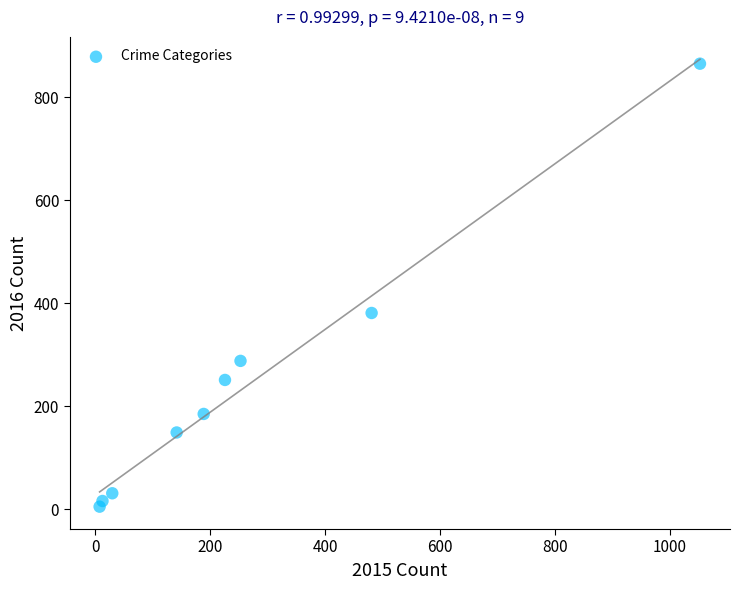

What is the average X value?

266